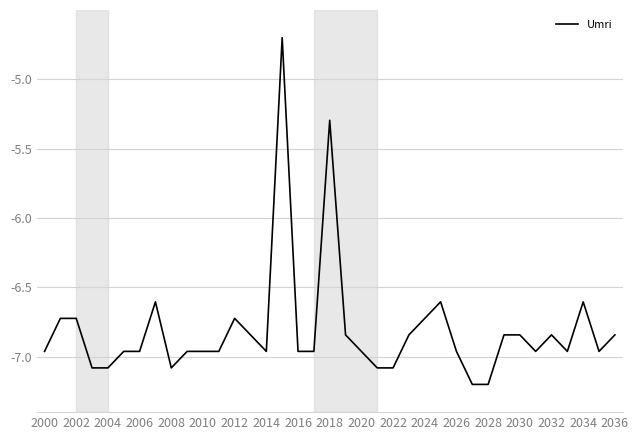

What is the minimum value shown in the chart?

-7.2